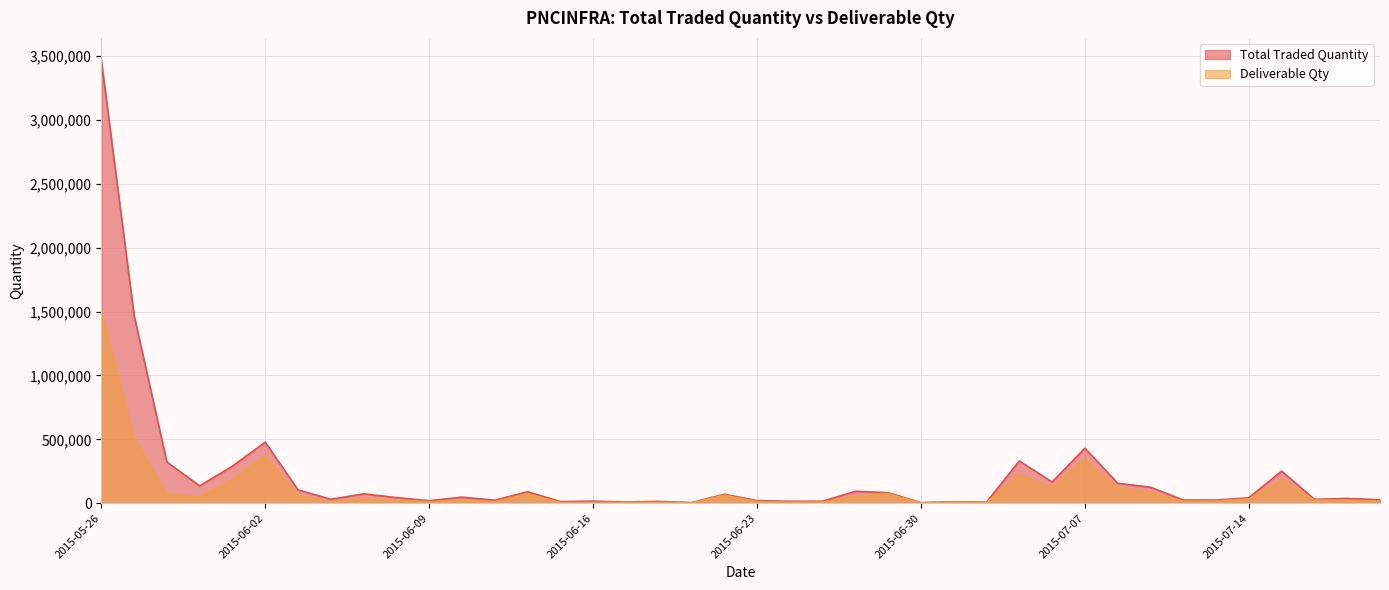

What is the sum of the Total Traded Quantity values at 2015-07-10 and 2015-07-08?

180946